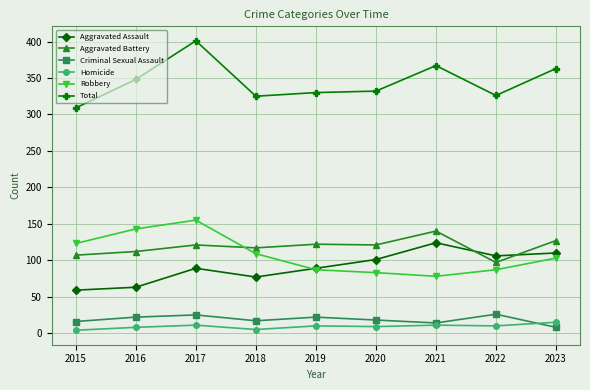

True or false: Total and Homicide cross at least once.

False